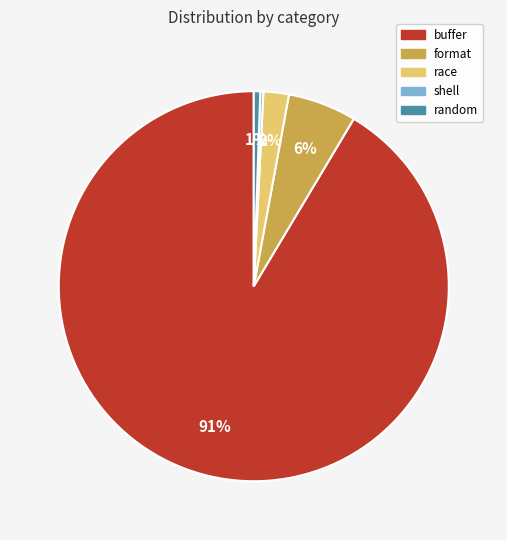

Which slice is the largest?

buffer